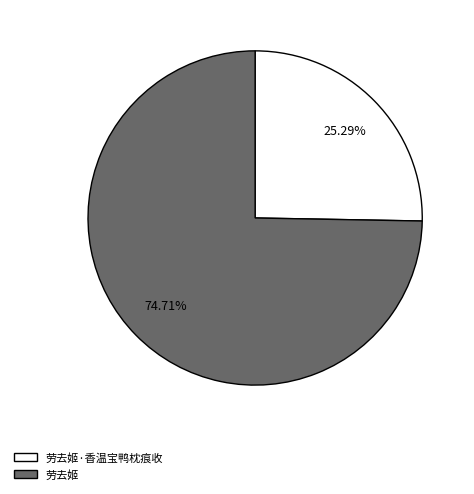

Which category has the biggest portion of the pie?

劳去姬